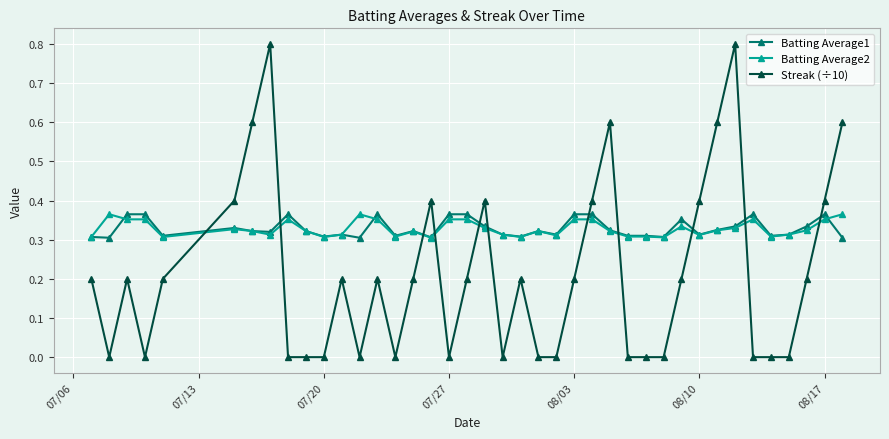

After their last crossing, which series has the higher values: Batting Average2 or Streak (÷10)?

Streak (÷10)